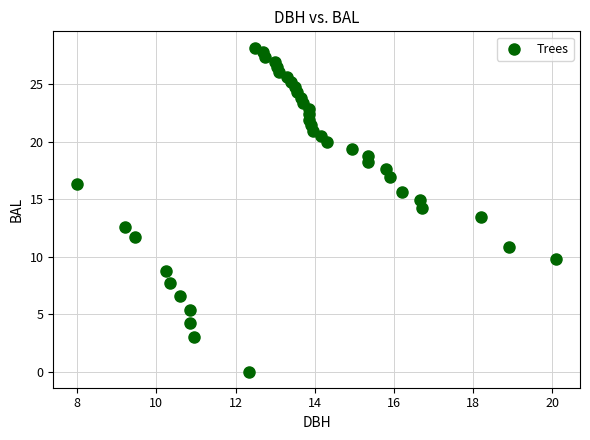

What is the range of X values (max minus min)?

12.1